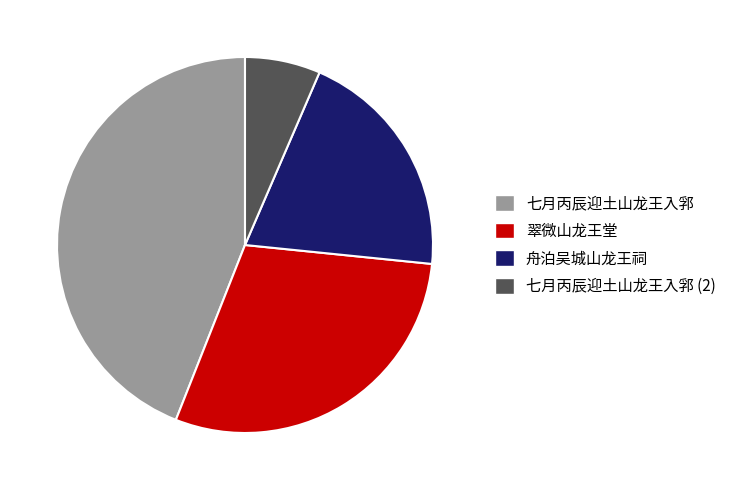

The 翠微山龙王堂 slice represents 29% of the pie. True or false?

True